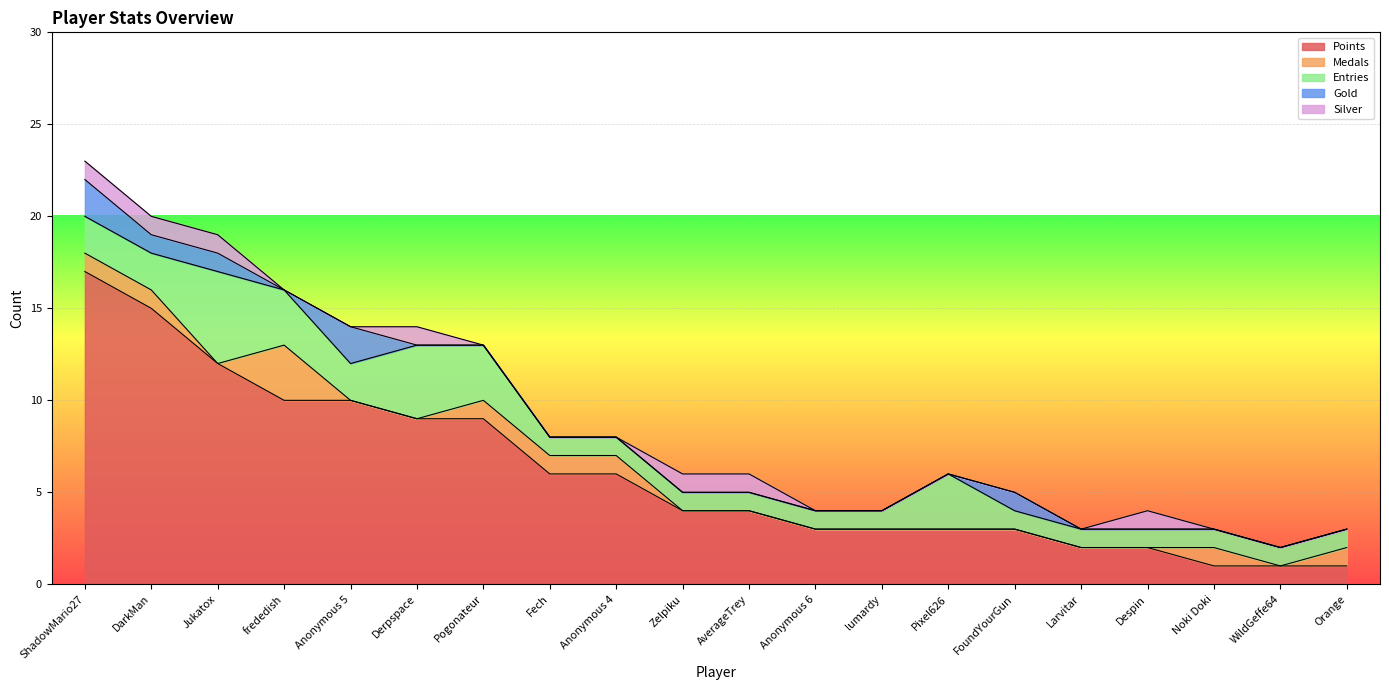

The Points series shows 4 at Zelpiku. True or false?

True